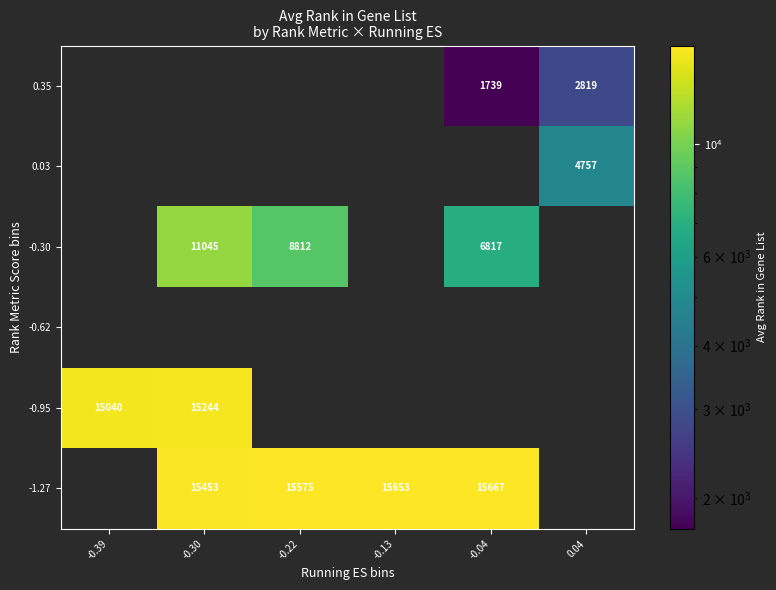

How many data points does each series have?

6